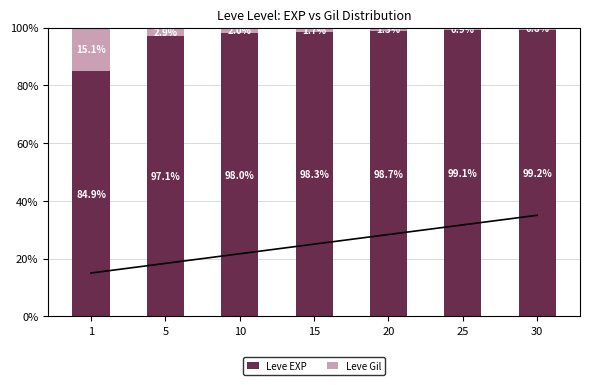

Reading right to left, extract all data points from this chart.

Leve EXP: 99.2	99.1	98.7	98.3	98.0	97.1	84.9
Leve Gil: 0.8	0.9	1.3	1.7	2.0	2.9	15.1